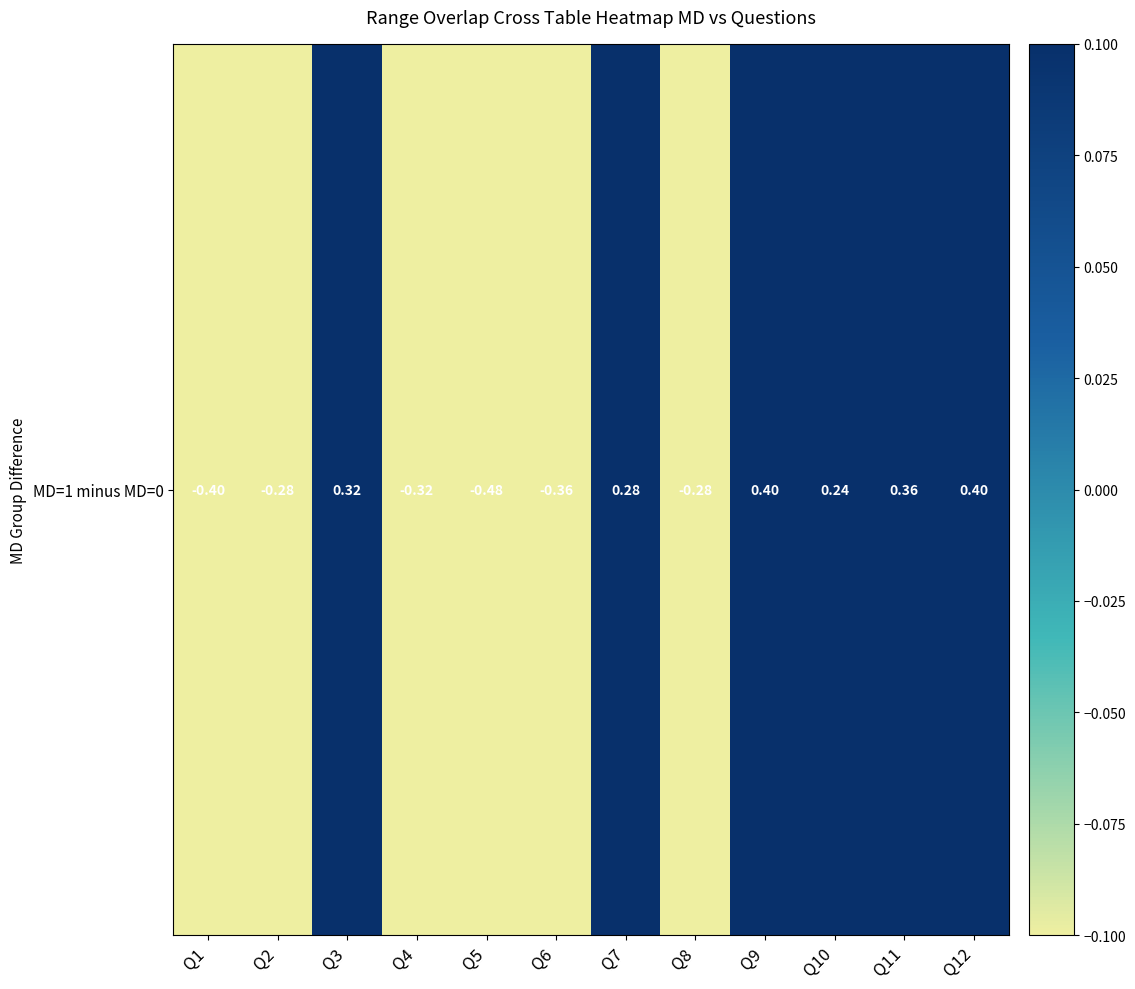

What is the sum of the values at Q4 and Q8?

-0.6